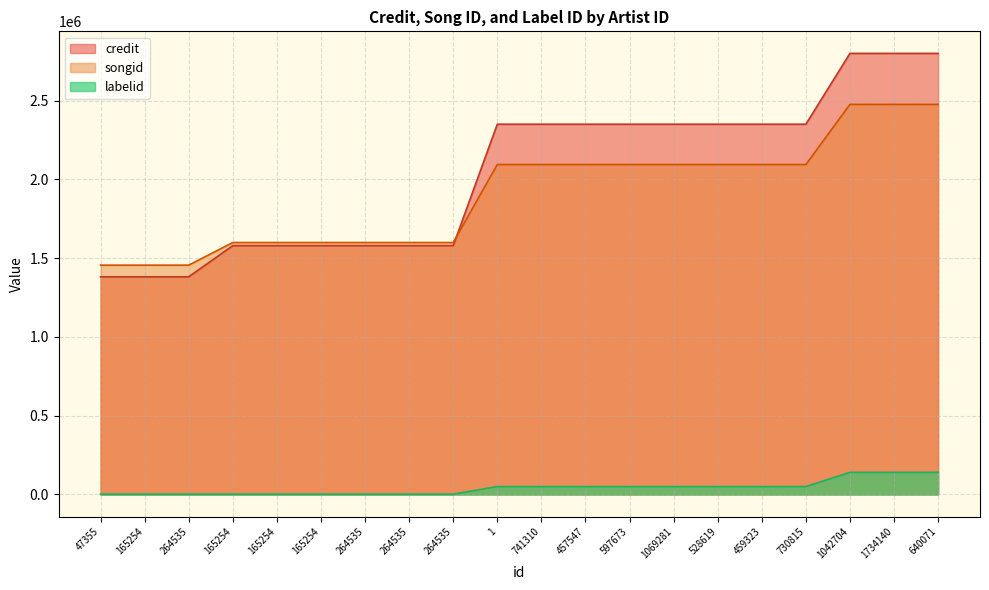

True or false: labelid and songid cross at least once.

False